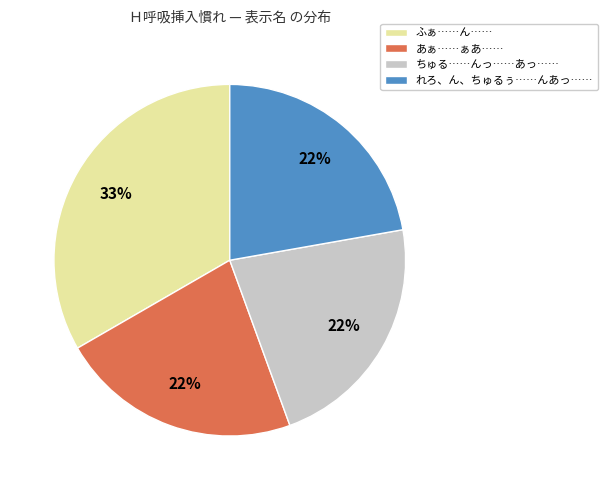

To the nearest percent, what percentage of the pie is あぁ……ぁあ……?

22%